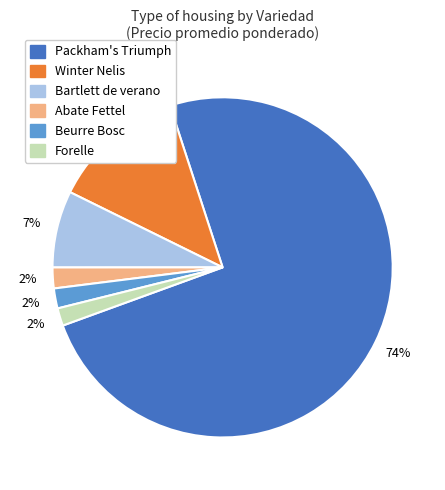

Count the number of slices in the pie.

6